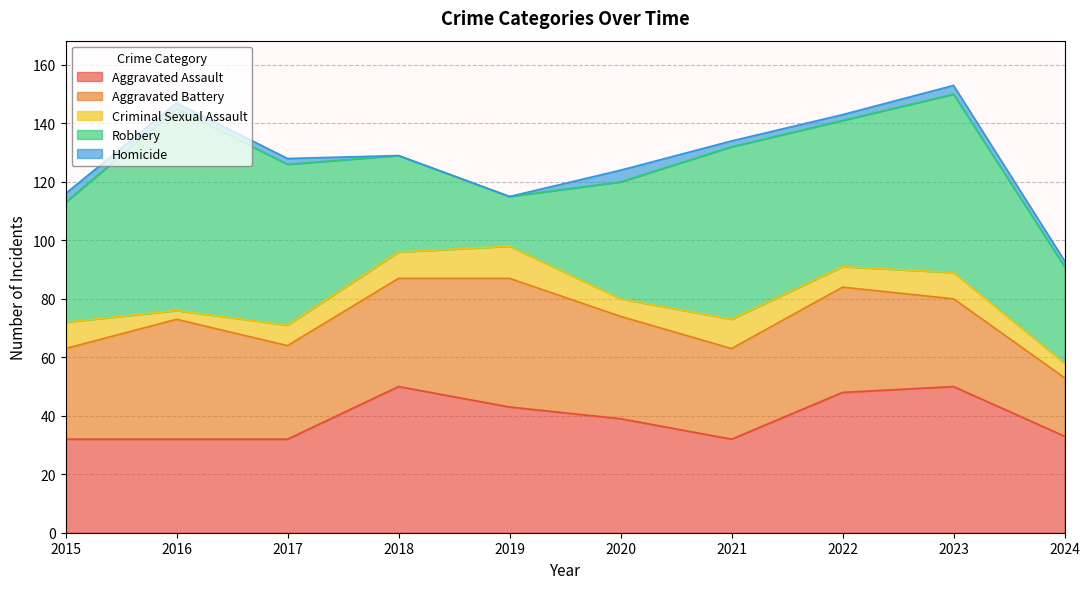

Is it true that Robbery equals 24 at 2020?

False